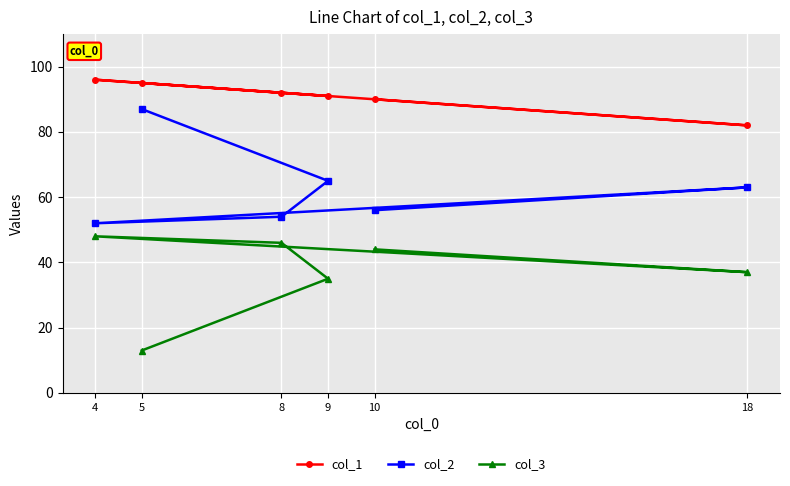

True or false: col_2 and col_3 cross at least once.

False